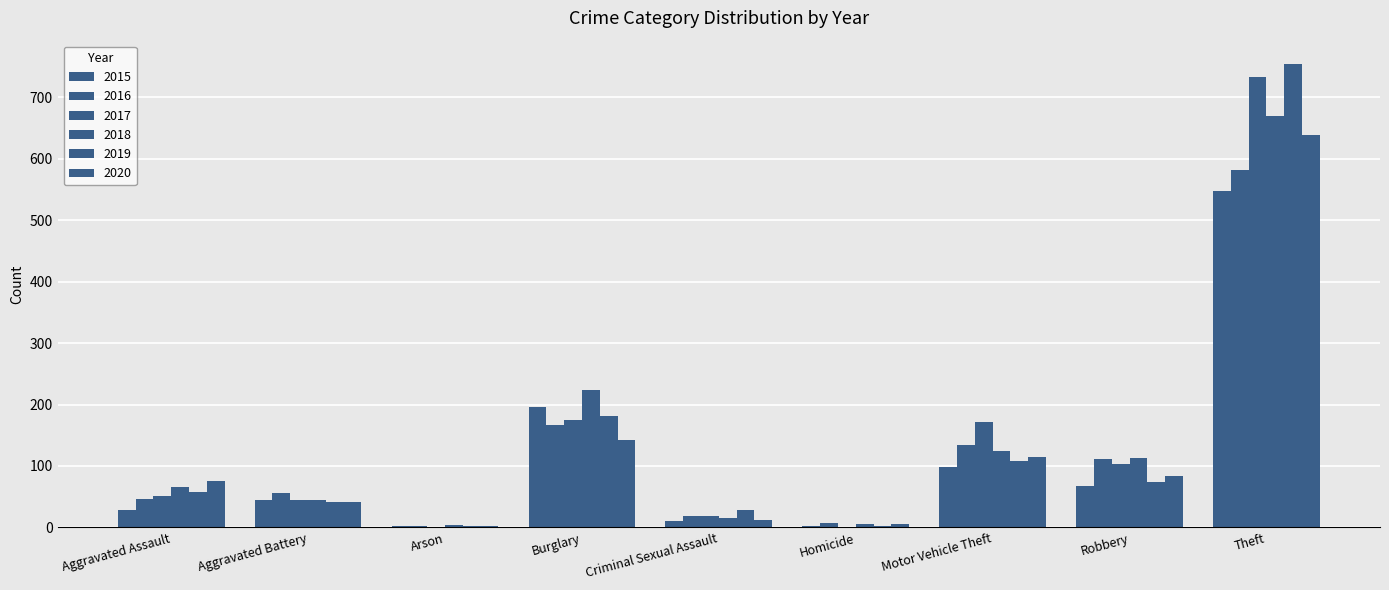

Reading left to right, list all the values displayed in this chart.

2015: Aggravated Assault=28	Aggravated Battery=44	Arson=2	Burglary=196	Criminal Sexual Assault=11	Homicide=2	Motor Vehicle Theft=98	Robbery=67	Theft=548
2016: Aggravated Assault=47	Aggravated Battery=56	Arson=3	Burglary=167	Criminal Sexual Assault=18	Homicide=7	Motor Vehicle Theft=134	Robbery=112	Theft=581
2017: Aggravated Assault=52	Aggravated Battery=44	Arson=1	Burglary=174	Criminal Sexual Assault=19	Homicide=1	Motor Vehicle Theft=171	Robbery=103	Theft=732
2018: Aggravated Assault=66	Aggravated Battery=45	Arson=4	Burglary=223	Criminal Sexual Assault=16	Homicide=5	Motor Vehicle Theft=125	Robbery=113	Theft=669
2019: Aggravated Assault=57	Aggravated Battery=42	Arson=2	Burglary=181	Criminal Sexual Assault=28	Homicide=3	Motor Vehicle Theft=108	Robbery=74	Theft=754
2020: Aggravated Assault=76	Aggravated Battery=42	Arson=3	Burglary=143	Criminal Sexual Assault=12	Homicide=6	Motor Vehicle Theft=114	Robbery=84	Theft=639